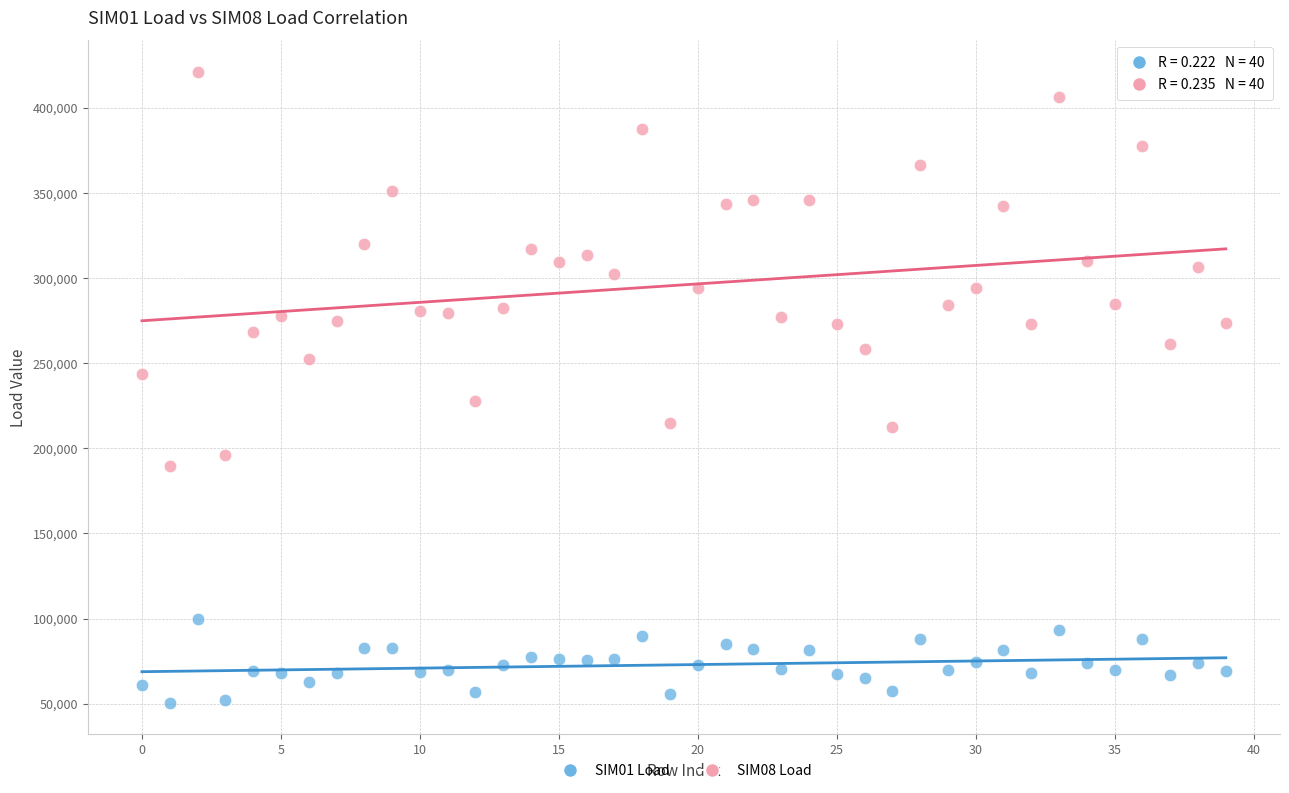

Which series reaches the maximum Y coordinate?

SIM08 Load